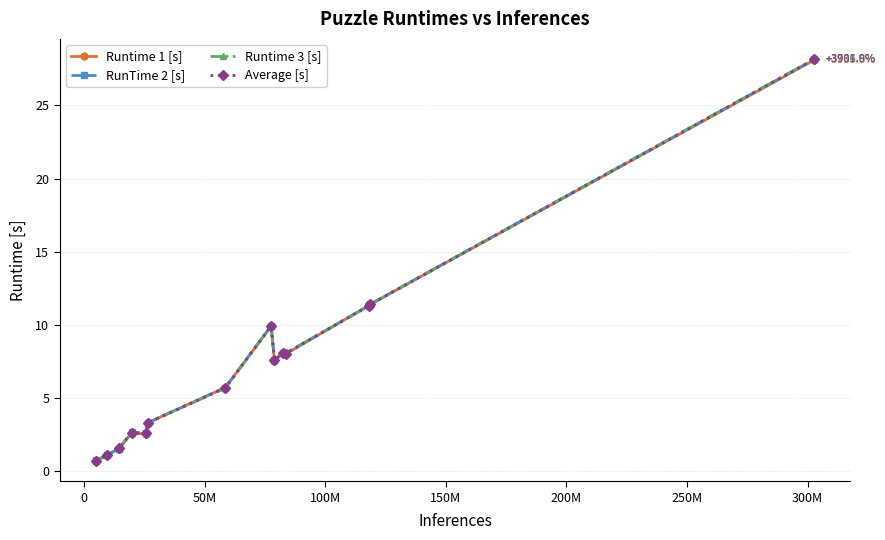

What is the minimum value for RunTime 2 [s]?

0.7